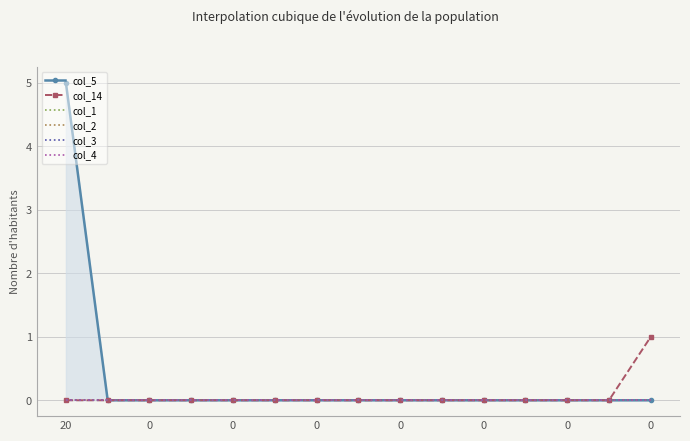

How many data points does each series have?

15